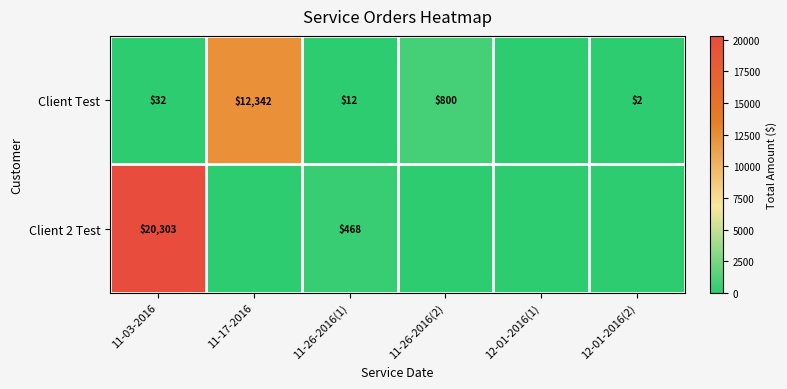

What is the difference between the highest and lowest values at 11-03-2016?

20271